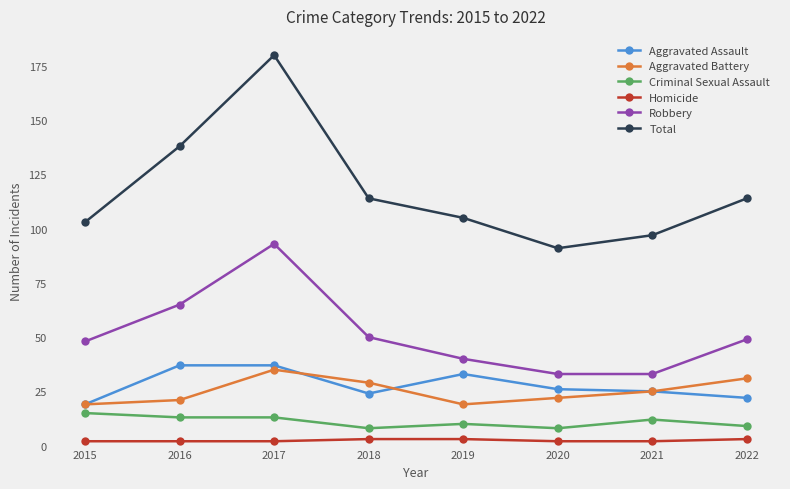

Reading left to right, list all the values displayed in this chart.

Aggravated Assault: 2015=19	2016=37	2017=37	2018=24	2019=33	2020=26	2021=25	2022=22
Aggravated Battery: 2015=19	2016=21	2017=35	2018=29	2019=19	2020=22	2021=25	2022=31
Criminal Sexual Assault: 2015=15	2016=13	2017=13	2018=8	2019=10	2020=8	2021=12	2022=9
Homicide: 2015=2	2016=2	2017=2	2018=3	2019=3	2020=2	2021=2	2022=3
Robbery: 2015=48	2016=65	2017=93	2018=50	2019=40	2020=33	2021=33	2022=49
Total: 2015=103	2016=138	2017=180	2018=114	2019=105	2020=91	2021=97	2022=114